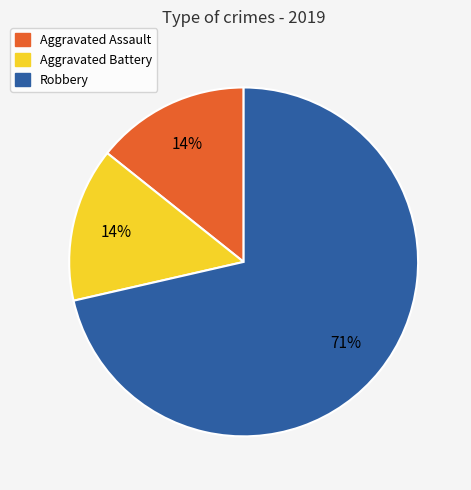

Is it true that Aggravated Battery is 14% of the pie?

True